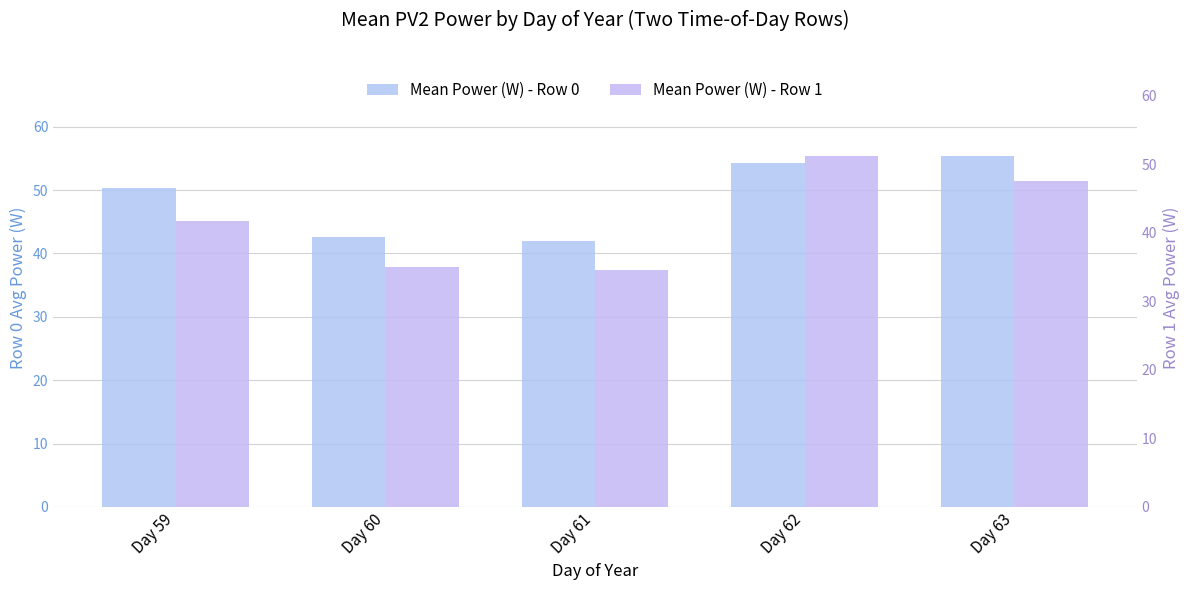

What is the approximate value of Mean Power (W) - Row 0 at Day 59?

50.3